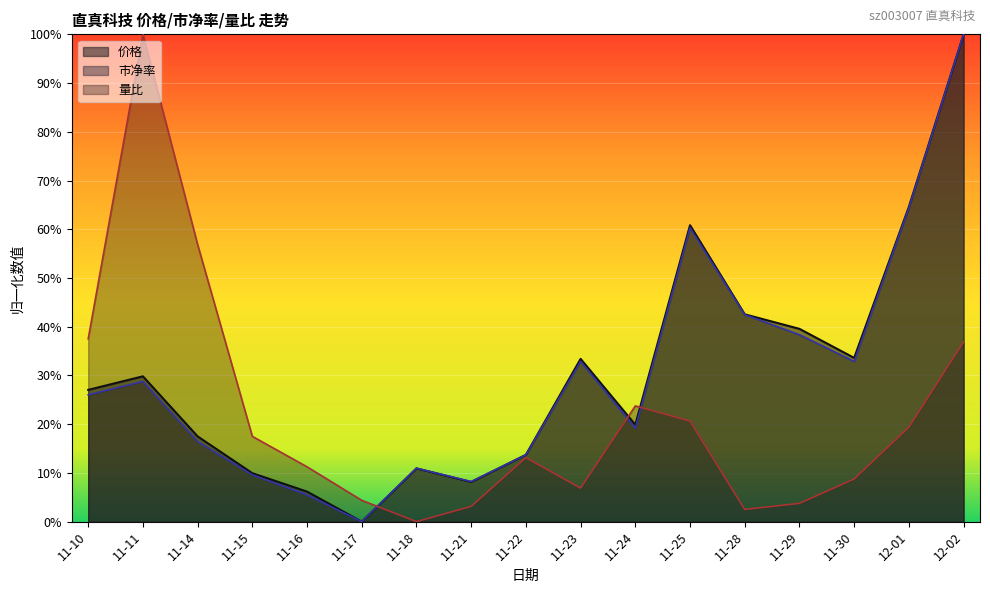

Is it true that 量比 equals 0.0 at 11-18?

True